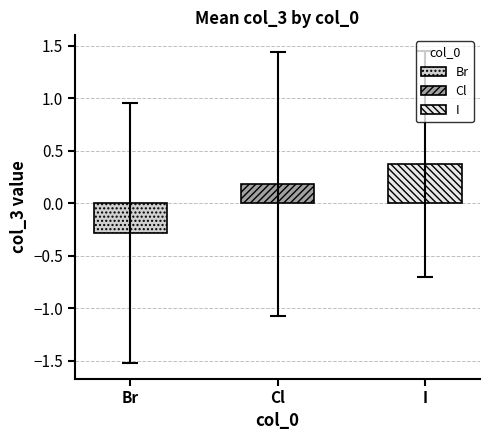

What is the label of the 1st bar from the right?

I